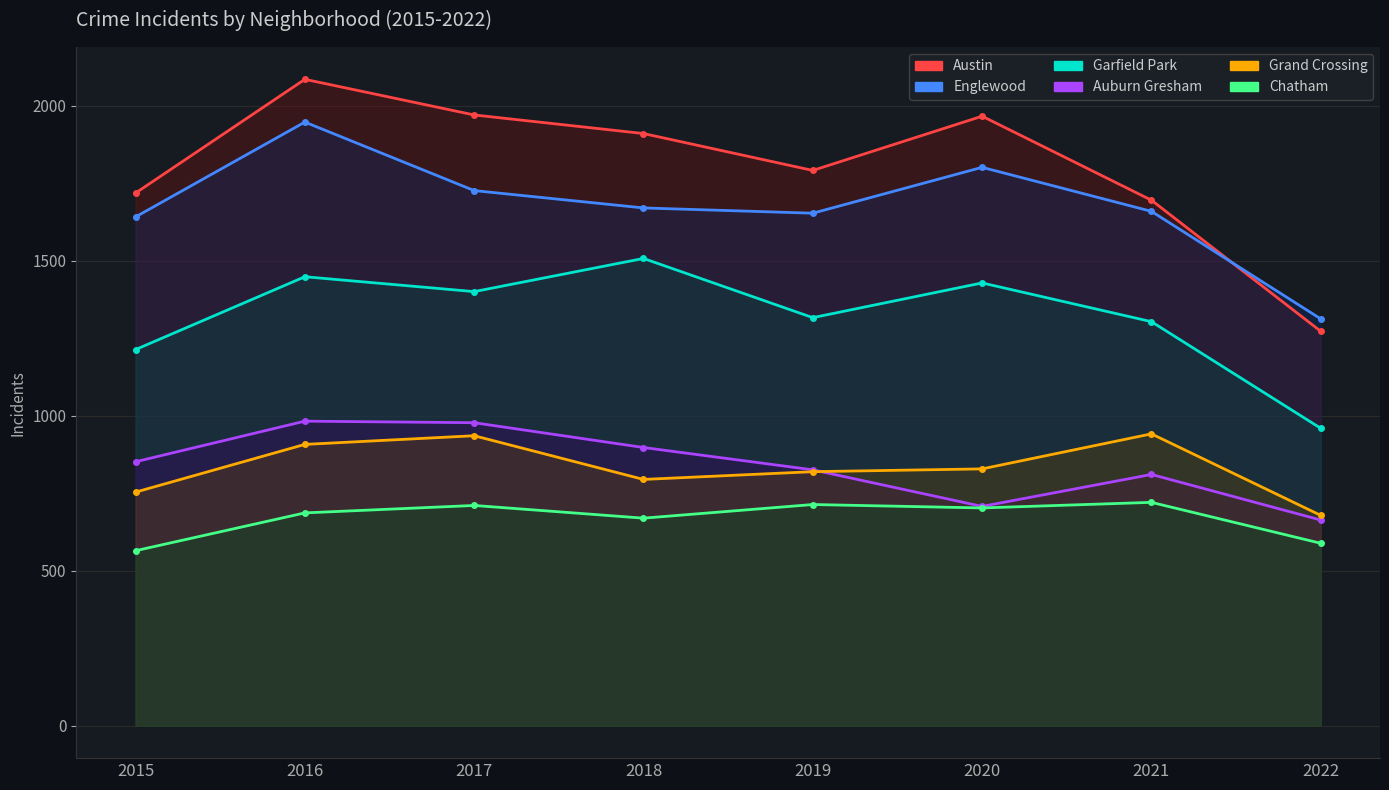

Is it true that Garfield Park equals 2077 at 2019?

False